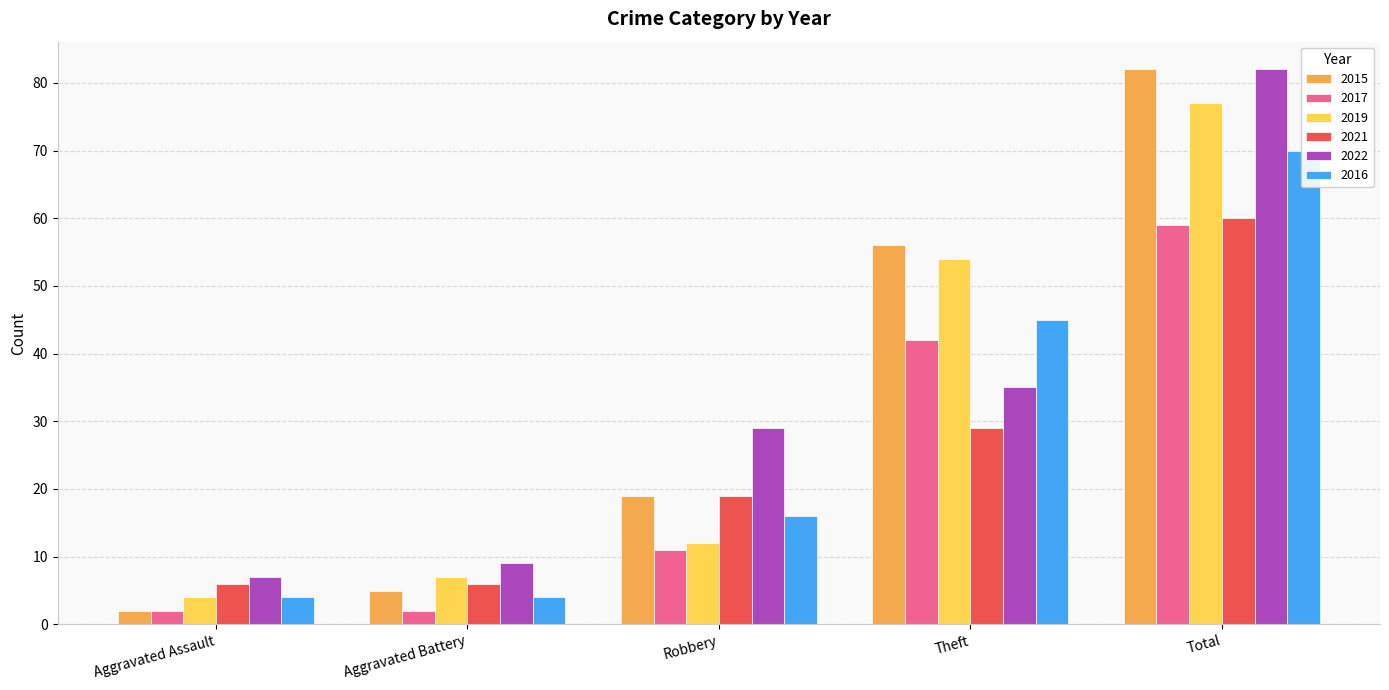

How many bars are there in total?

30